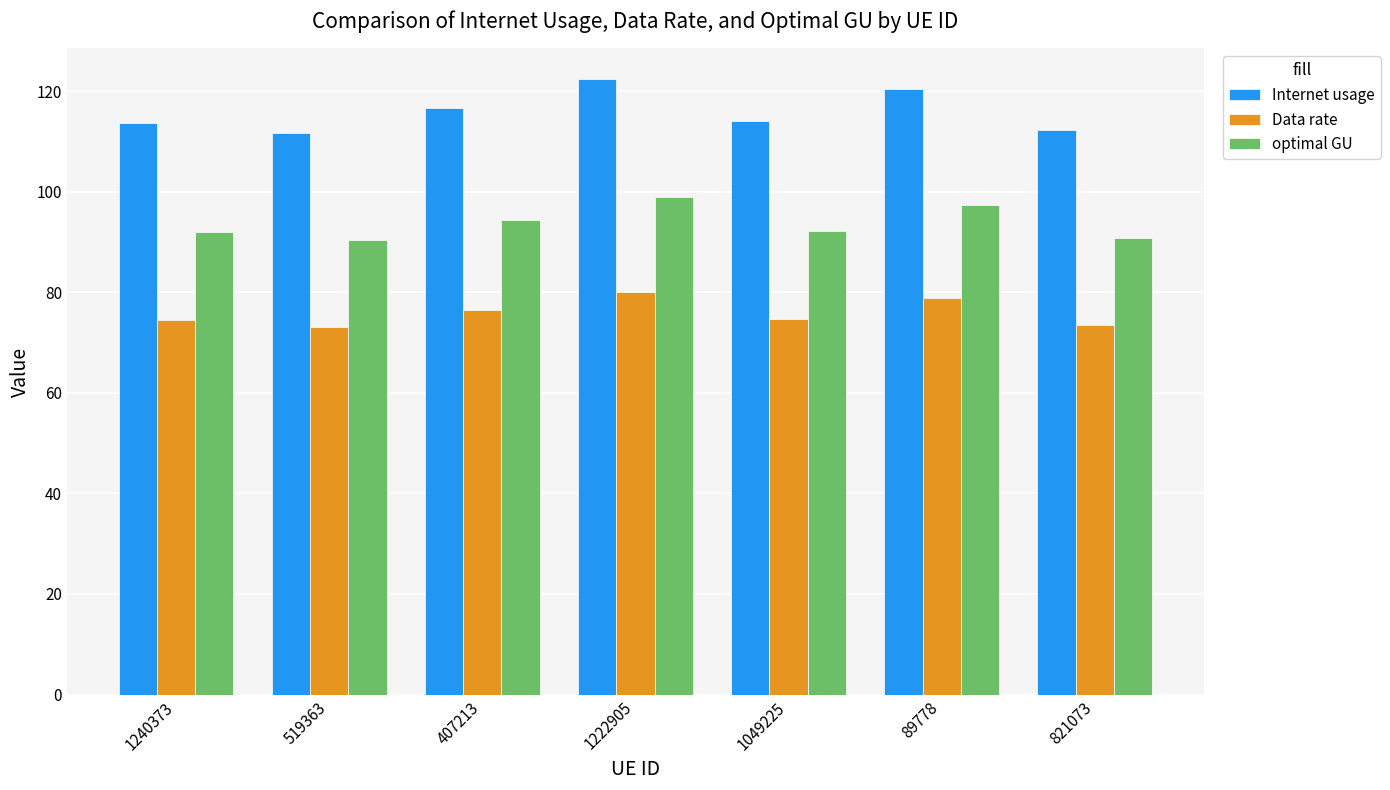

Which series has the widest spread of values?

Internet usage